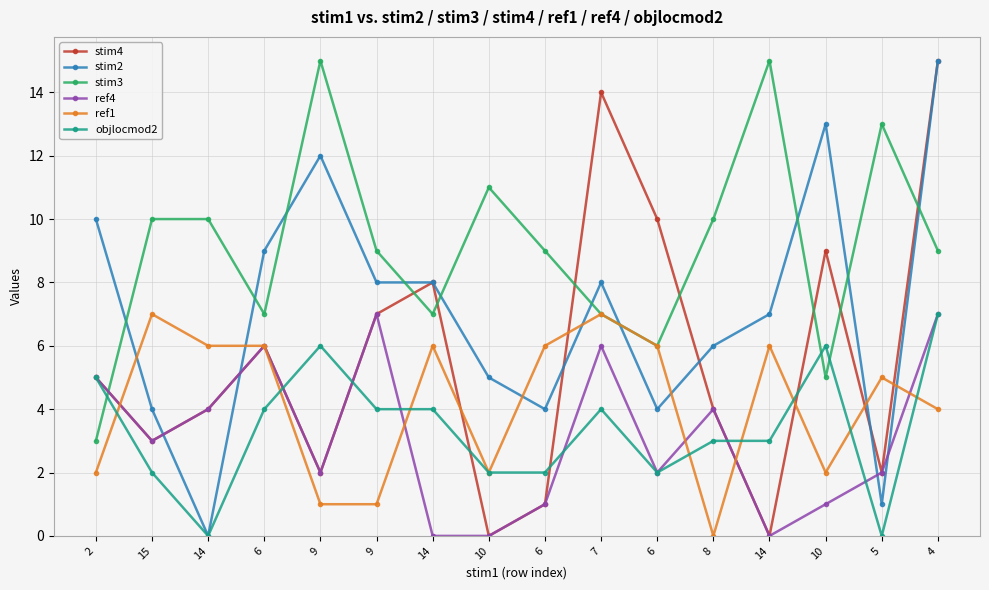

Count the number of categories in the chart.

16